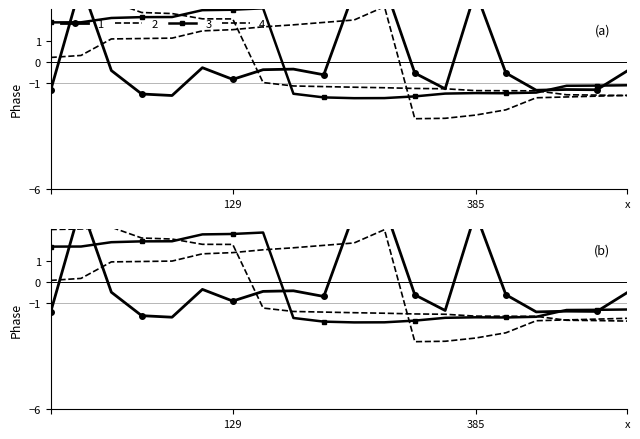

Reading left to right, what are all the values shown in this chart?

1: -1.3	3.7	-0.4	-1.5	-1.6	-0.3	-0.8	-0.4	-0.3	-0.6	3.3	3.6	-0.5	-1.3	3.3	-0.5	-1.3	-1.3	-1.3	-0.4
2: 0.2	0.3	1.1	1.1	1.1	1.5	1.5	1.7	1.8	1.9	2.0	2.6	-2.7	-2.7	-2.5	-2.3	-1.7	-1.7	-1.6	-1.6
3: 1.9	1.9	2.1	2.1	2.1	2.4	2.5	2.5	-1.5	-1.7	-1.7	-1.7	-1.6	-1.5	-1.5	-1.5	-1.4	-1.1	-1.1	-1.1
4: 2.7	2.8	2.8	2.3	2.3	2.0	2.0	-1.0	-1.1	-1.2	-1.2	-1.2	-1.3	-1.3	-1.4	-1.4	-1.4	-1.6	-1.6	-1.6